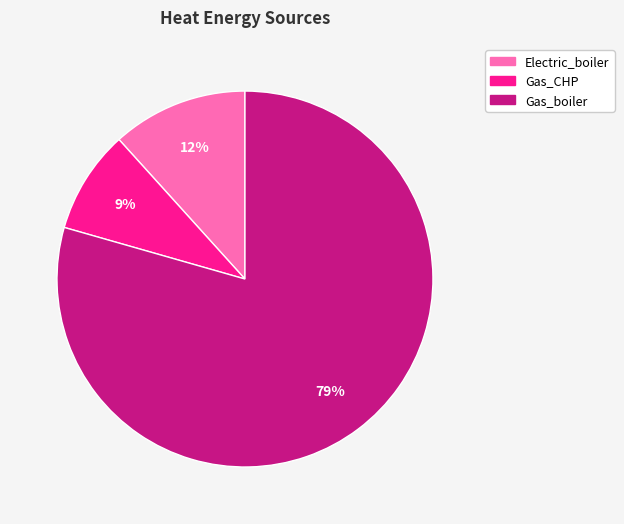

Which category has the biggest portion of the pie?

Gas_boiler